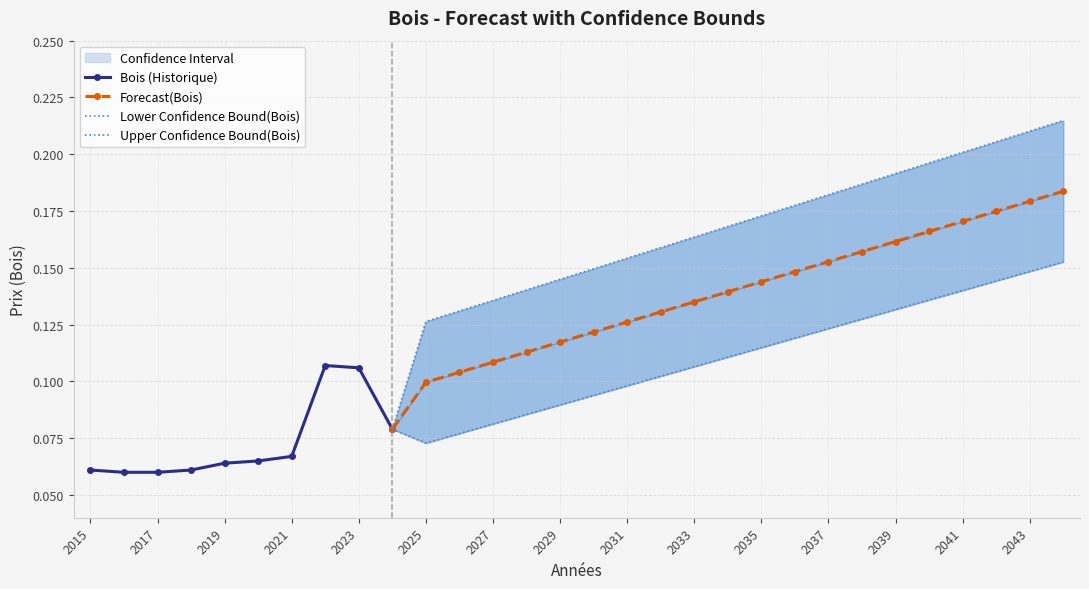

True or false: Upper Confidence Bound(Bois) has a value of 0.2 at 2042.

True